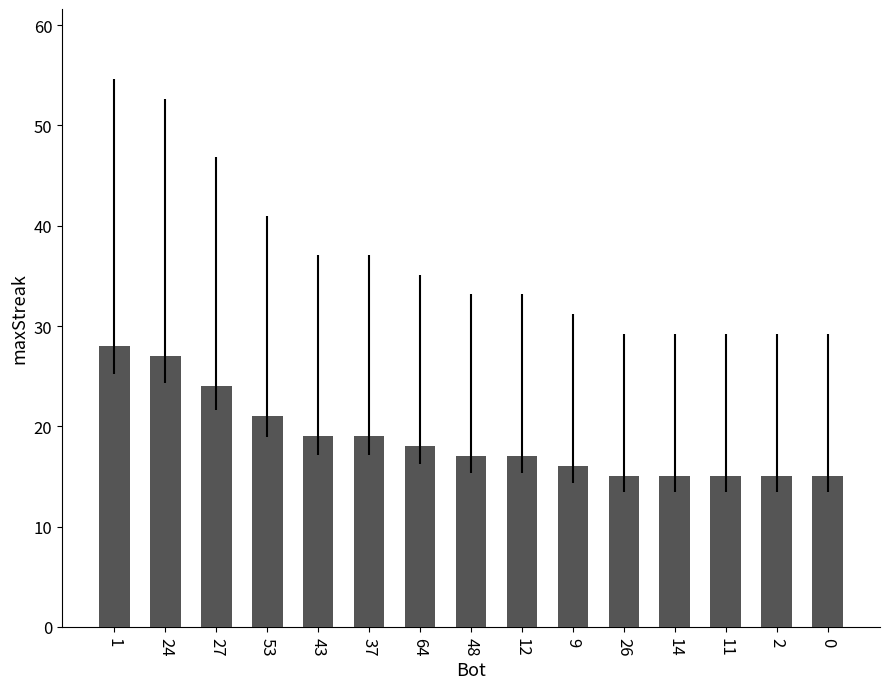

The value at 48 is 17. True or false?

True